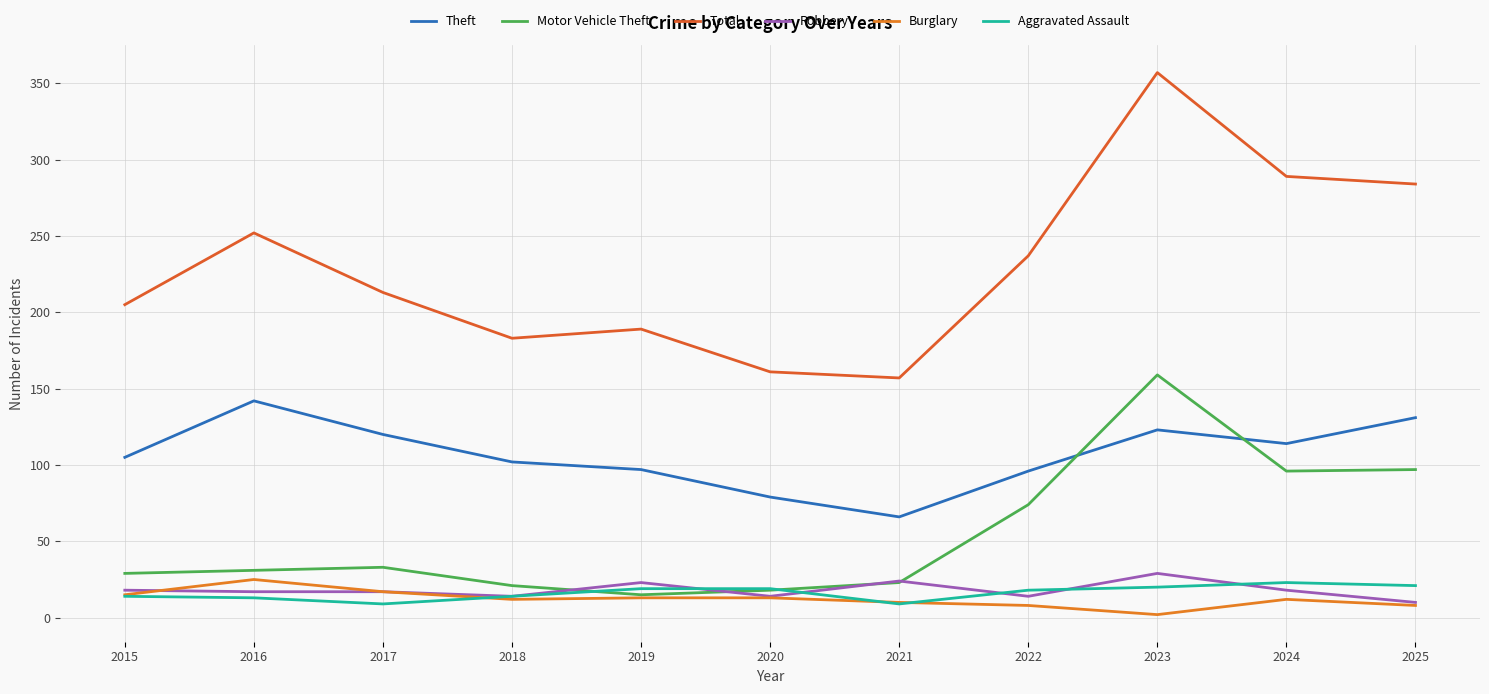

What is the value of the Aggravated Assault point at the 2nd from the left?

13